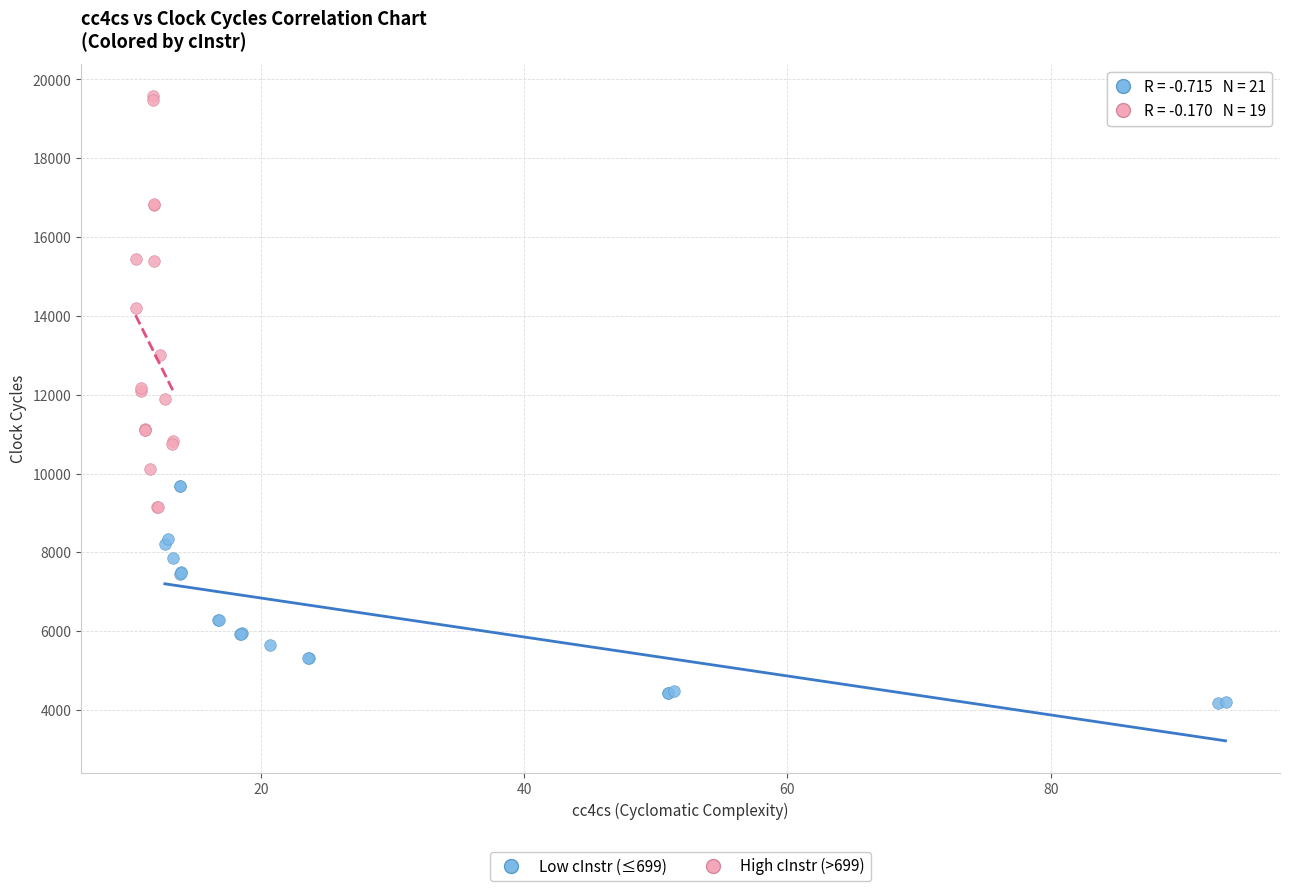

Which series reaches the maximum Y coordinate?

High cInstr (>699)